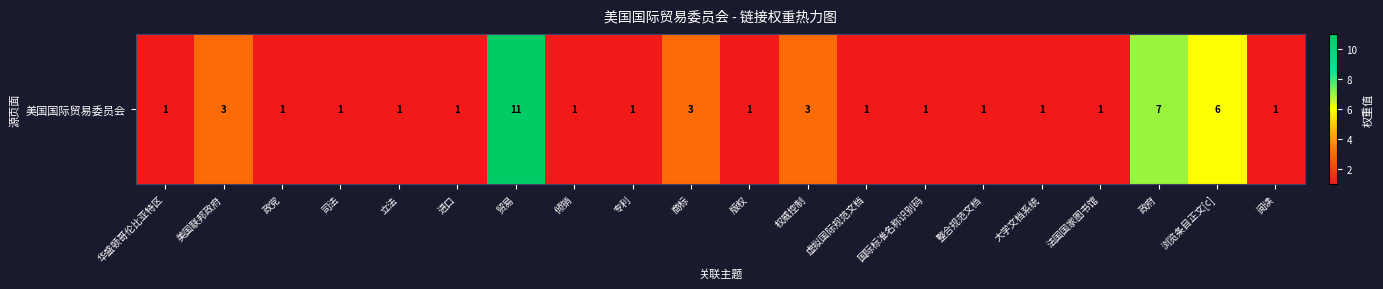

What is the difference between the maximum and minimum values?

10